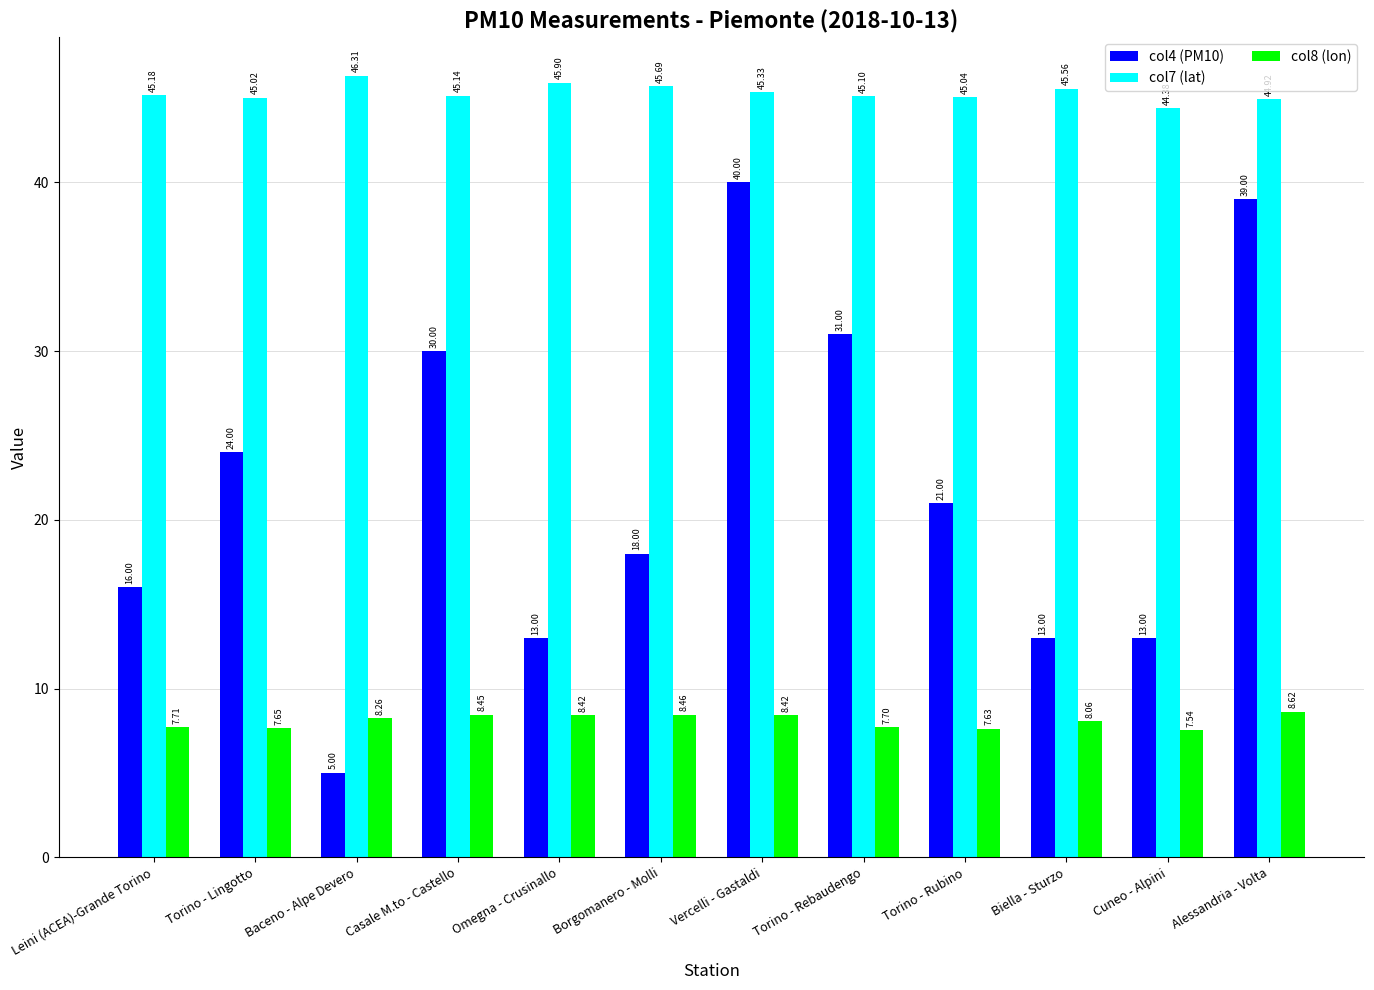

How many bars are there in each group?

3